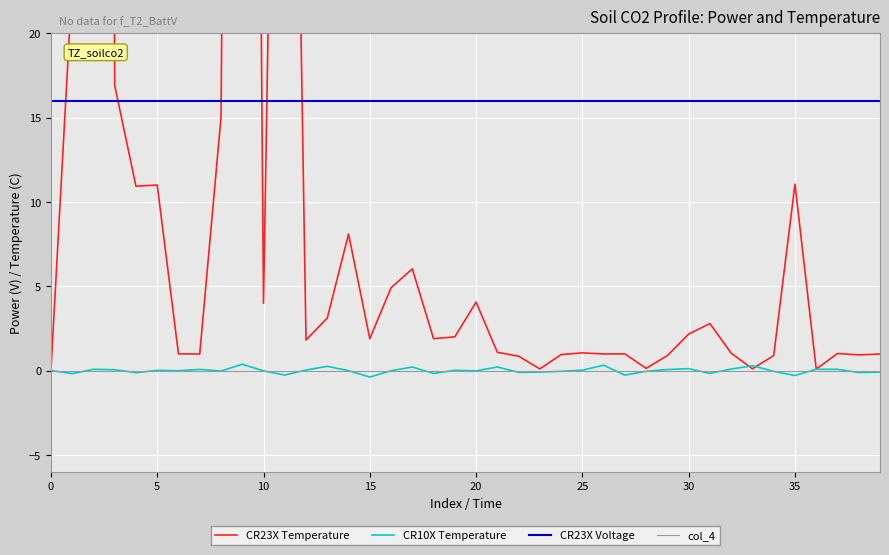

The value of CR10X Temperature at 17 is 0.2. True or false?

True